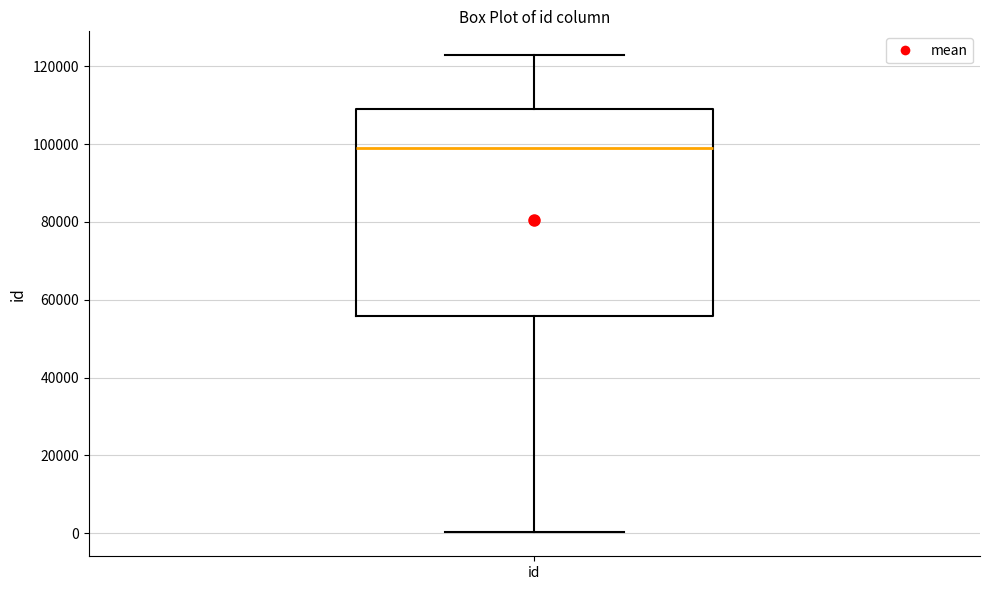

Read this box plot against the y-axis: the position of the median line, the range covered by the box, and the ends of both whiskers. The values are not printed on the chart, so give them approximately, as read against the axis.

median 98000, box 56000 to 110000, whiskers 0 to 122000